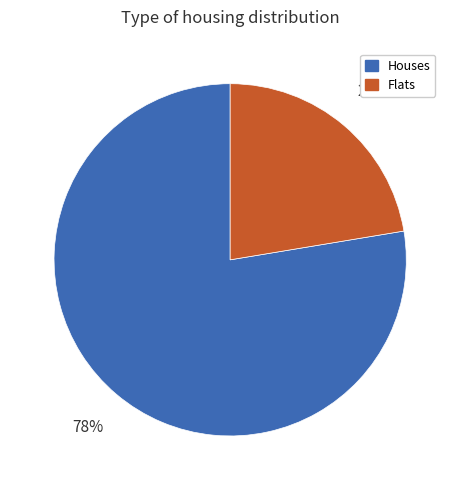

Does any single category account for the majority?

Yes